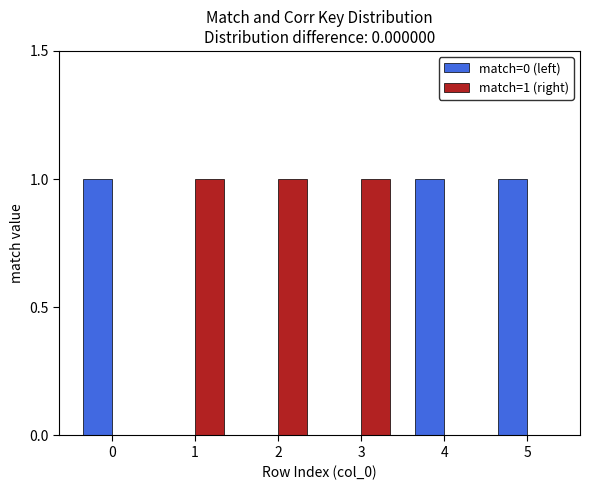

How many data points does each series have?

6